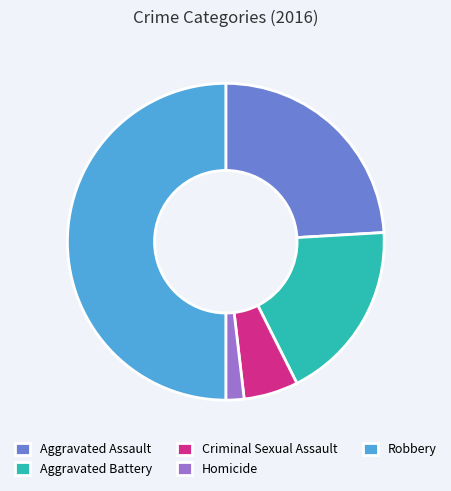

The Aggravated Battery slice represents 31% of the pie. True or false?

False